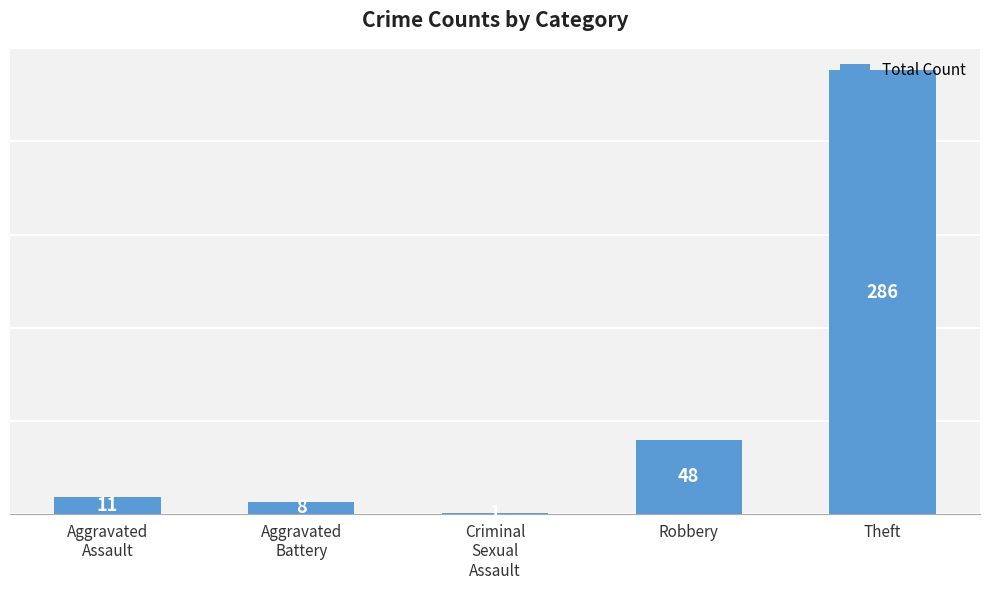

The value at Theft is 286. True or false?

True